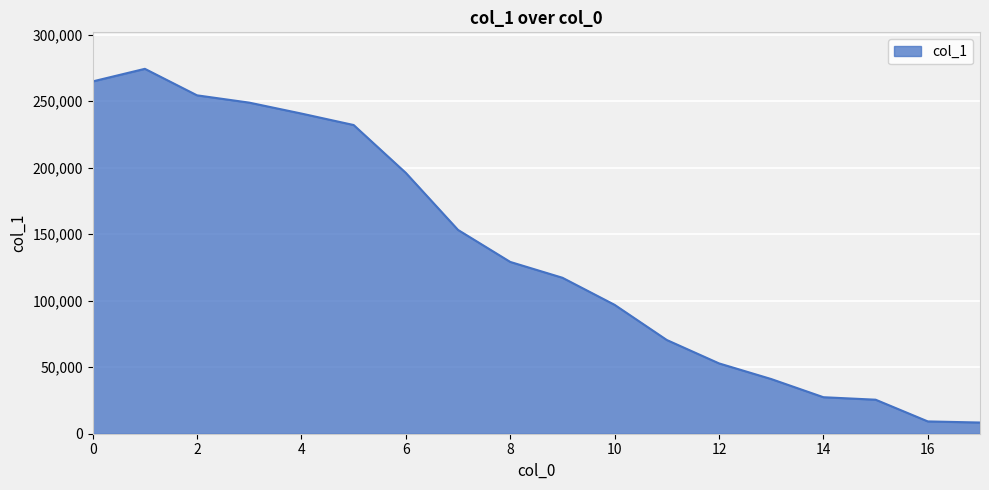

What is the average value?

135764